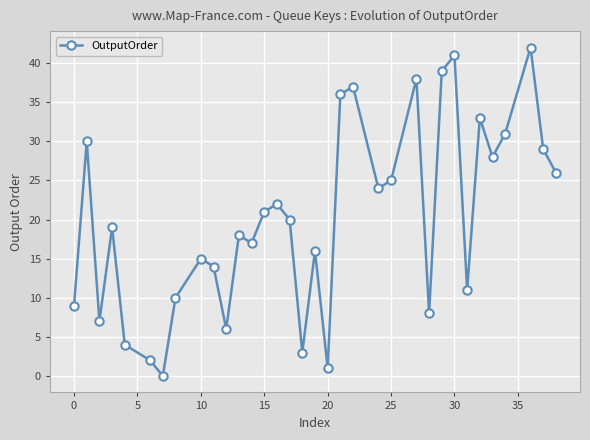

How many interior local peaks (higher than both neighbors) does the data have?

11